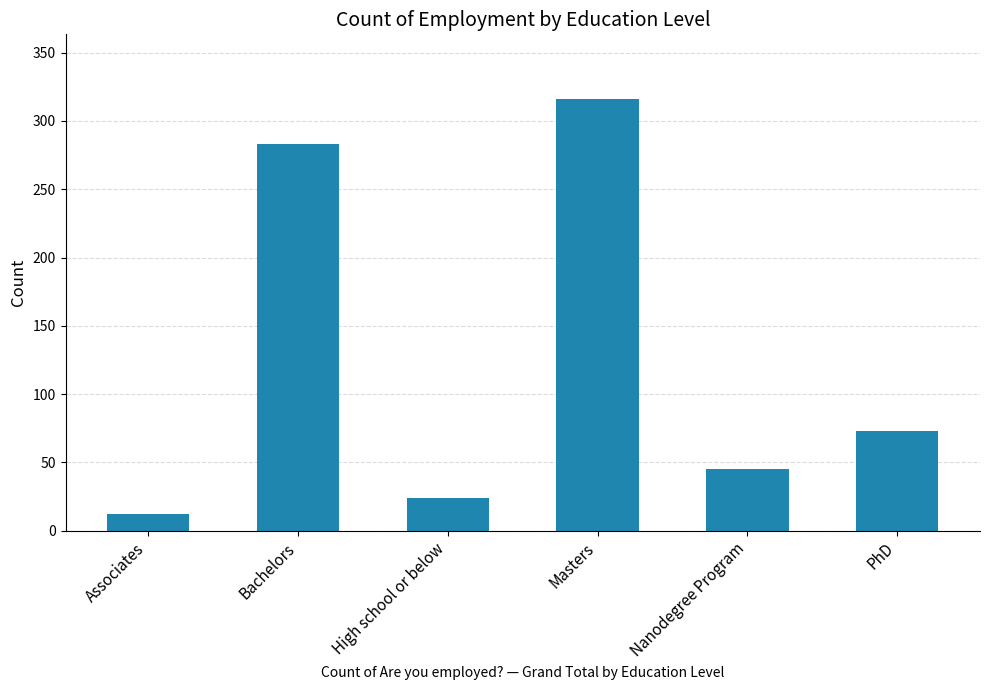

What is the minimum value shown in the chart?

12